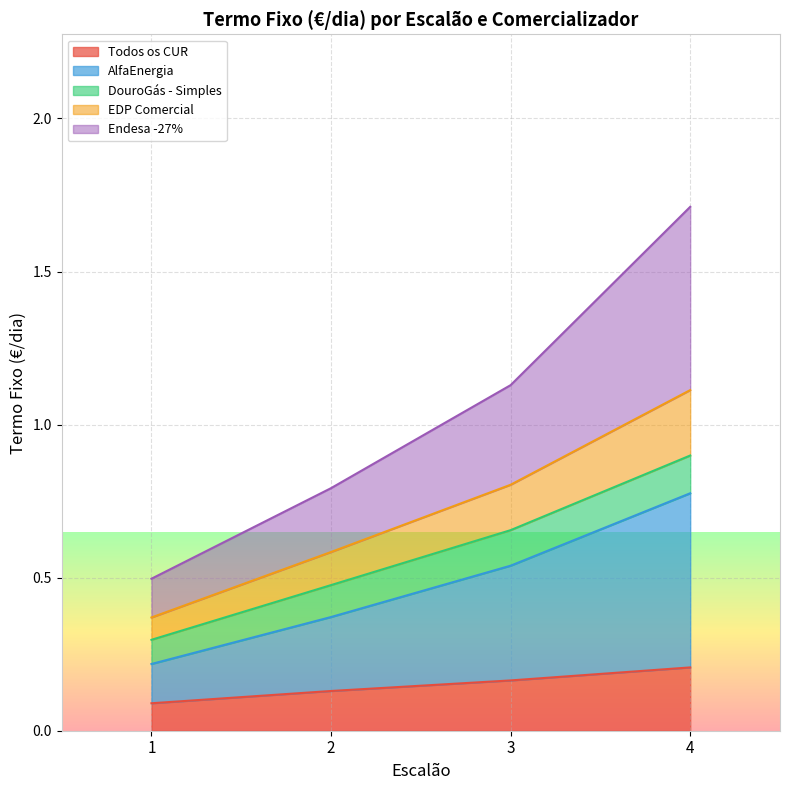

True or false: EDP Comercial has a value of 0.3 at 1.

False